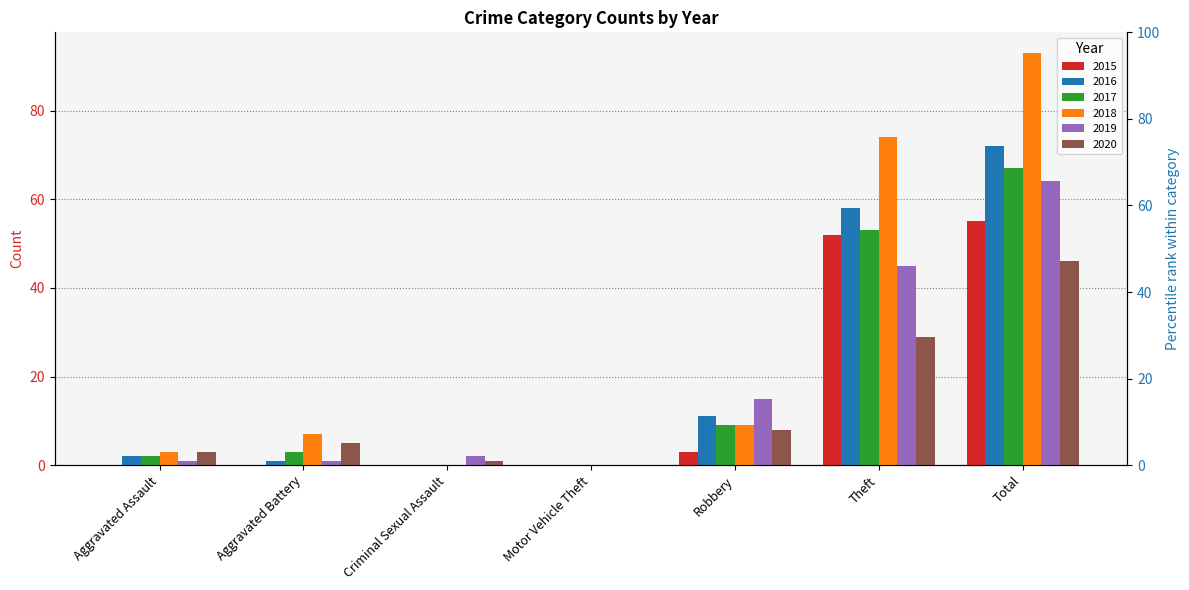

Rank the categories by 2018 value from lowest to highest.

Criminal Sexual Assault, Motor Vehicle Theft, Aggravated Assault, Aggravated Battery, Robbery, Theft, Total